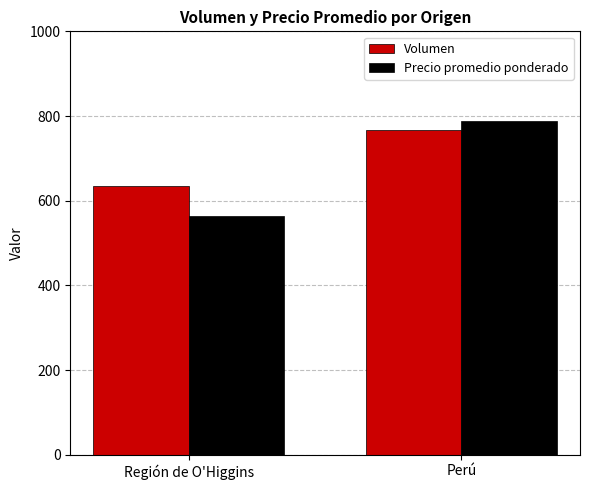

What is the difference between the Volumen values at Perú and Región de O'Higgins?

132.2